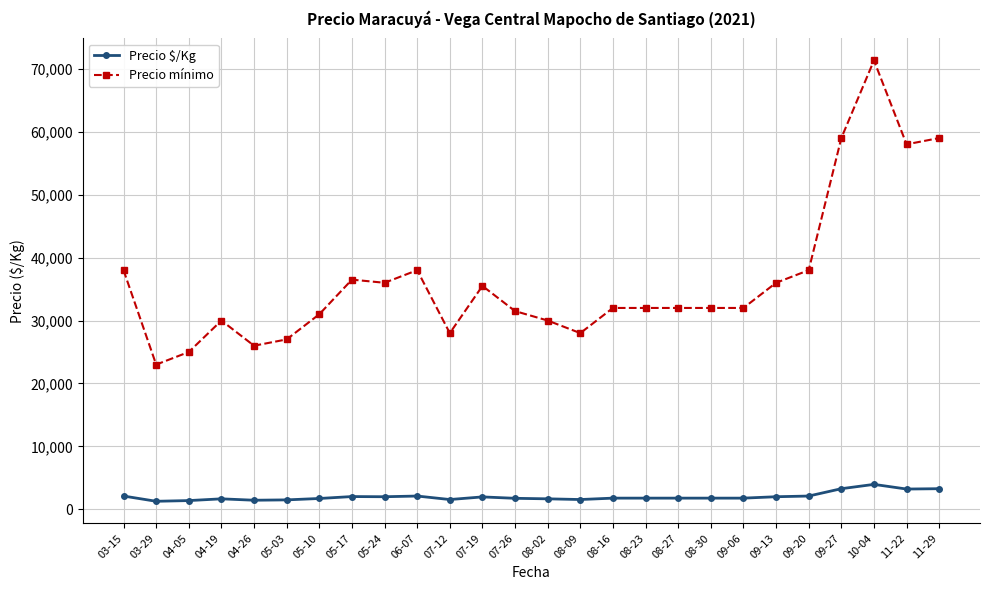

List the series in order of their peak value, lowest first.

Precio $/Kg, Precio mínimo